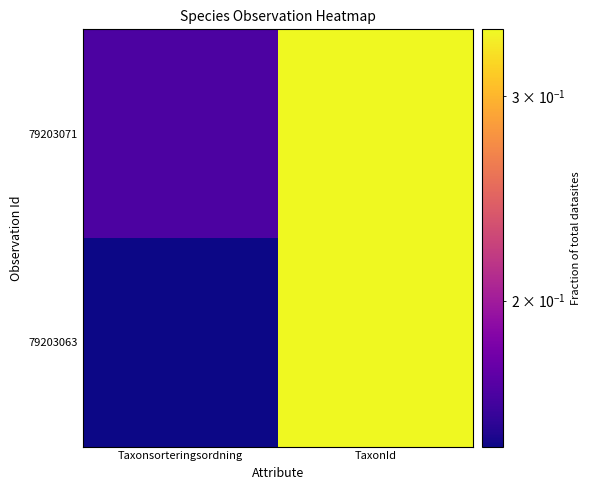

List the series in order of their peak value, highest first.

79203071, 79203063